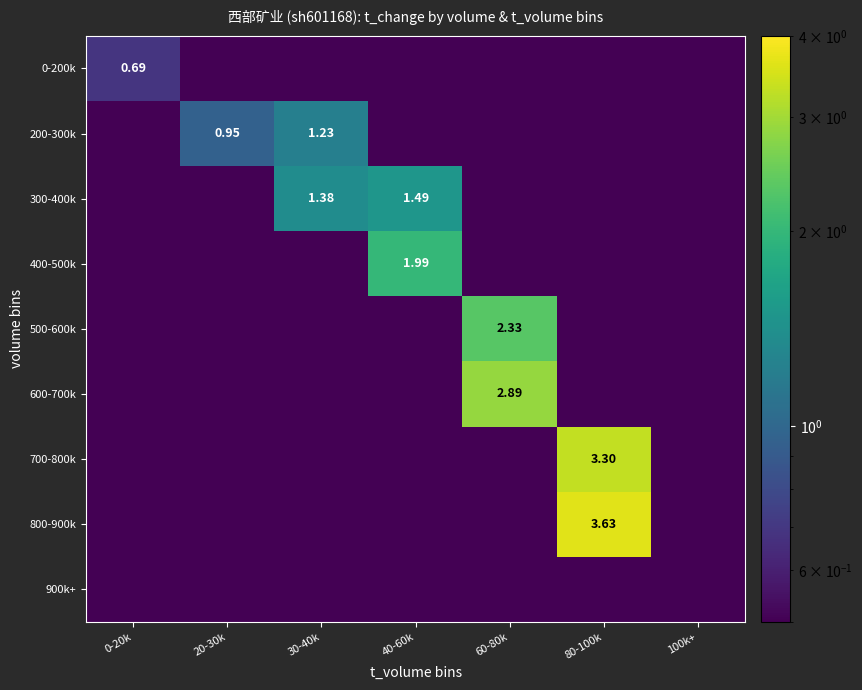

What is the sum of the 300-400k values at 30-40k and 100k+?

1.4